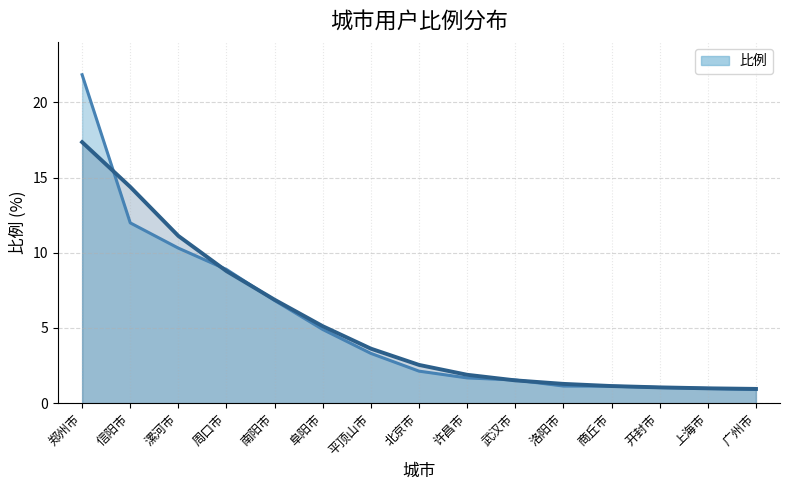

Rank the categories by value from lowest to highest.

广州市, 上海市, 开封市, 商丘市, 洛阳市, 武汉市, 许昌市, 北京市, 平顶山市, 阜阳市, 南阳市, 周口市, 漯河市, 信阳市, 郑州市